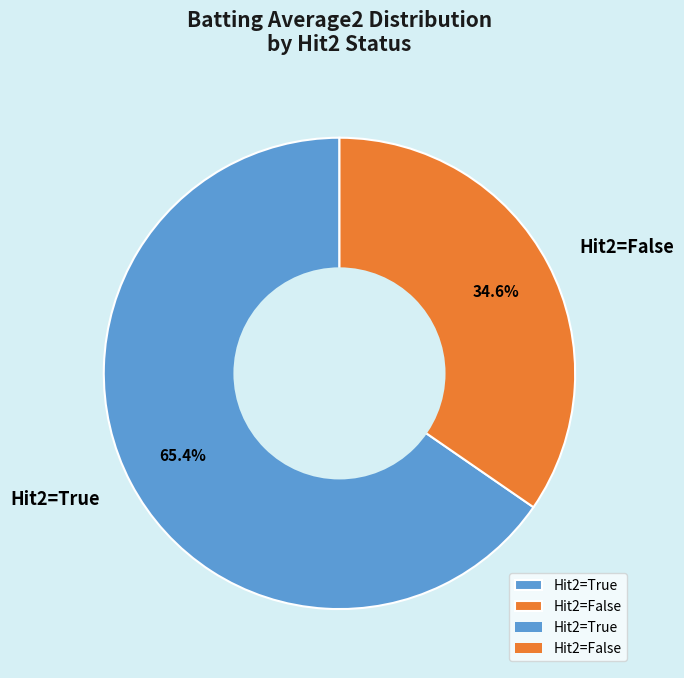

Does any single category account for the majority?

Yes